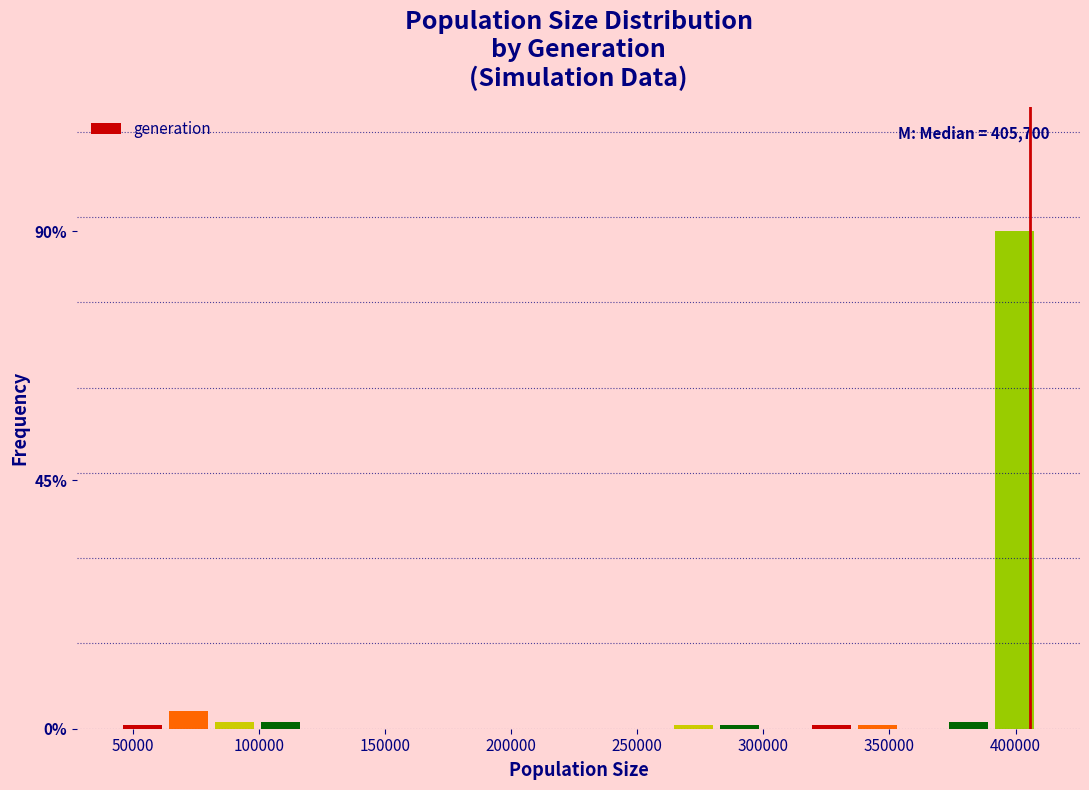

Read against the x-axis, roughly where is the centre of the tallest bar?

400000